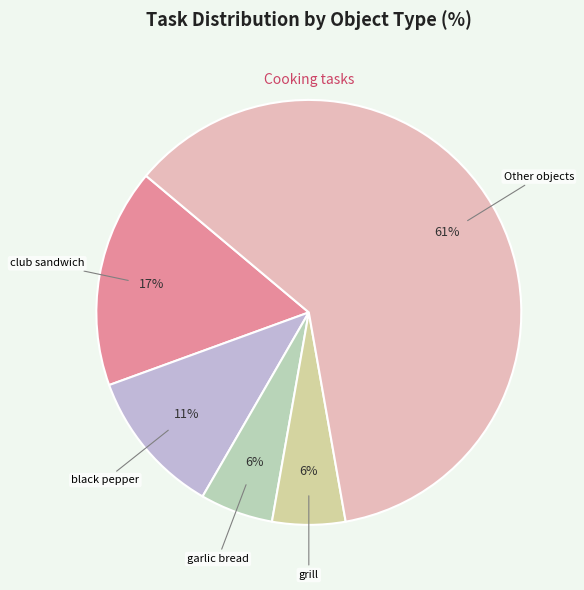

Is there any slice that represents more than half of the pie?

Yes